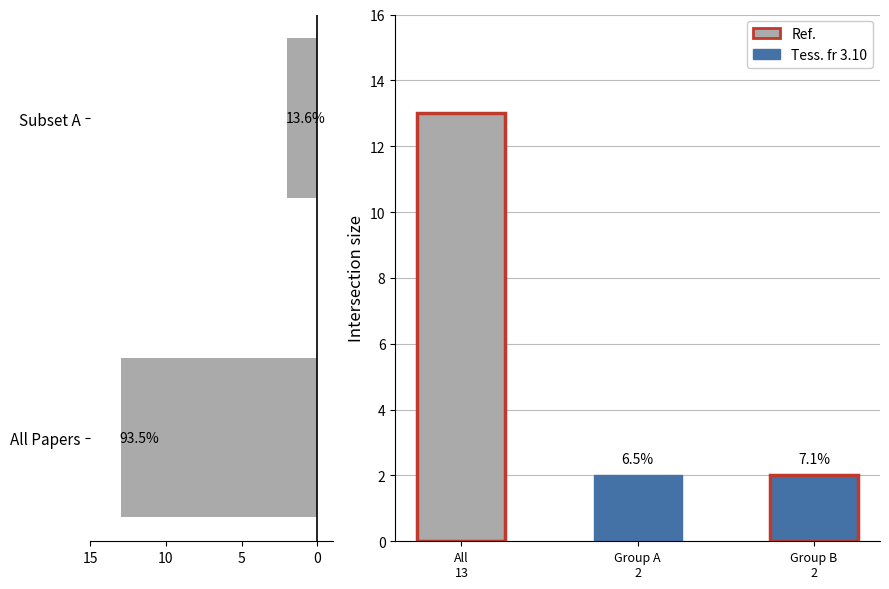

What is the smallest value displayed?

2